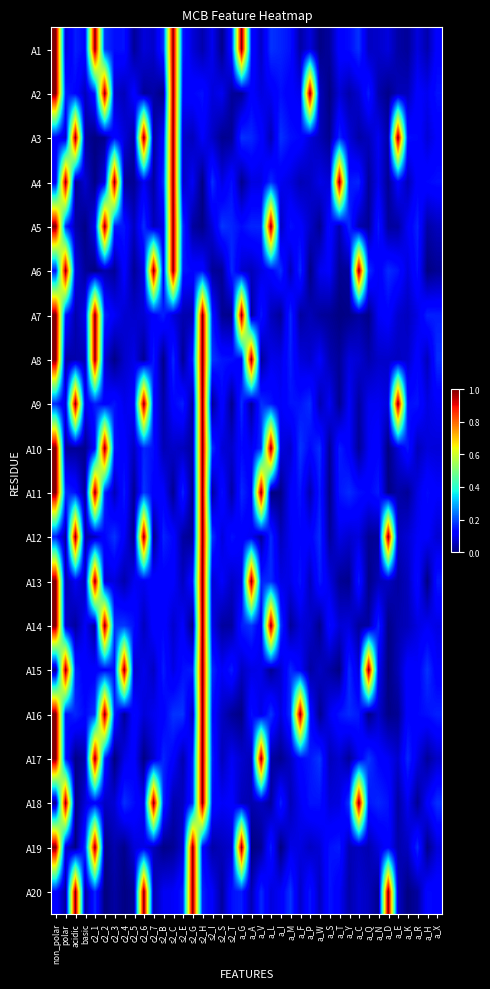

What is the spread (max minus min) of values at a_T?

1.0